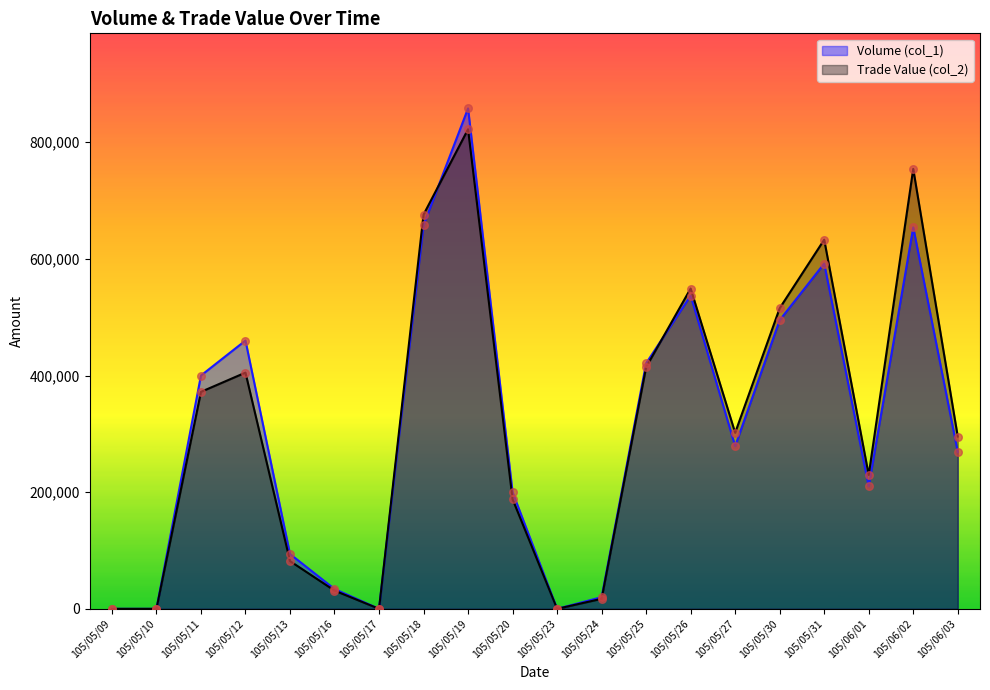

At which category is the sum across all series the highest?

105/05/19